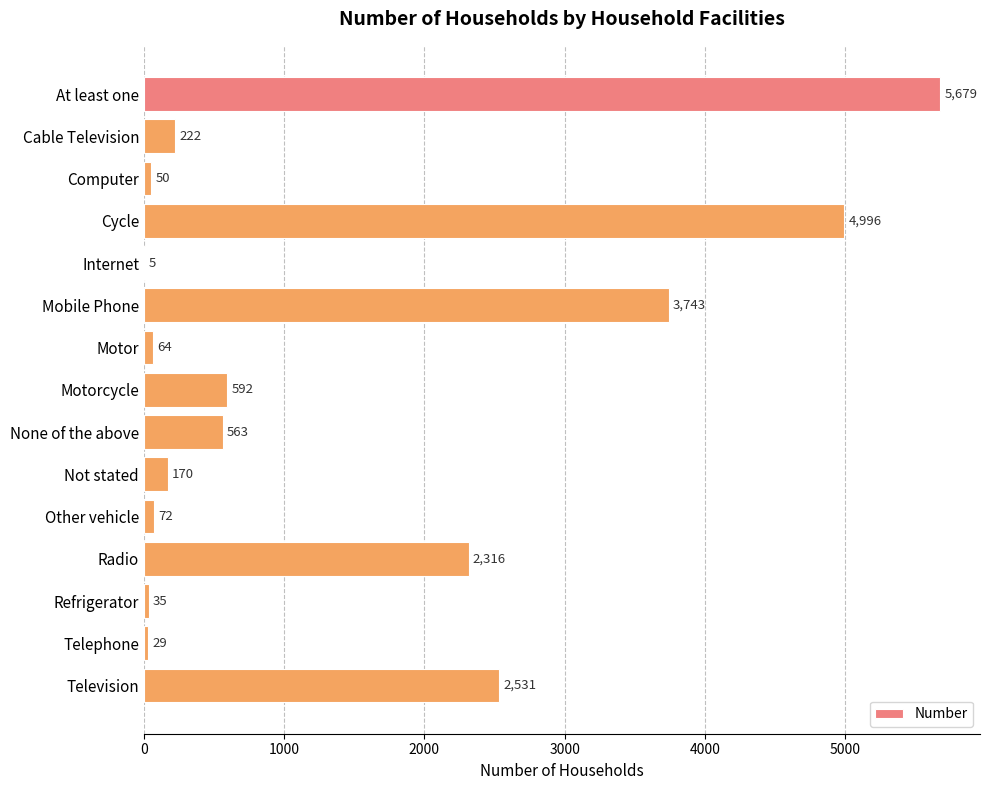

What is the sum of all values?

21067